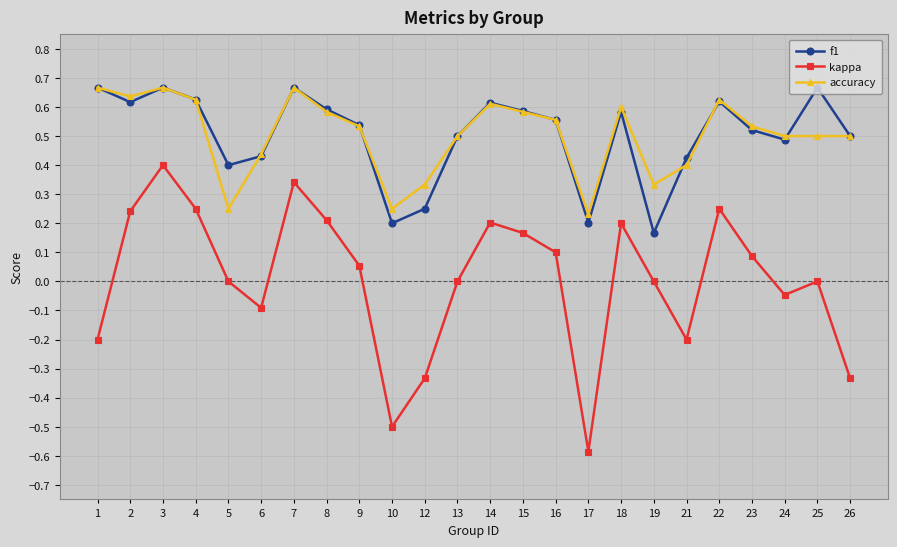

True or false: f1 and kappa intersect in this chart.

False